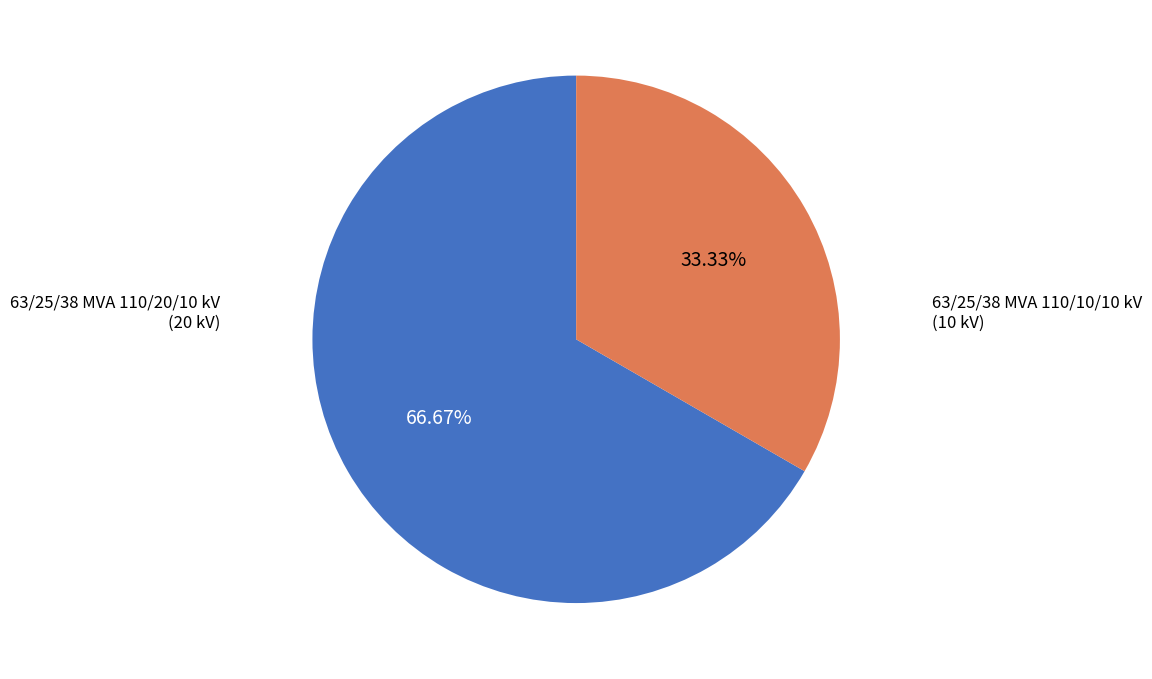

Is there any slice that represents more than half of the pie?

Yes